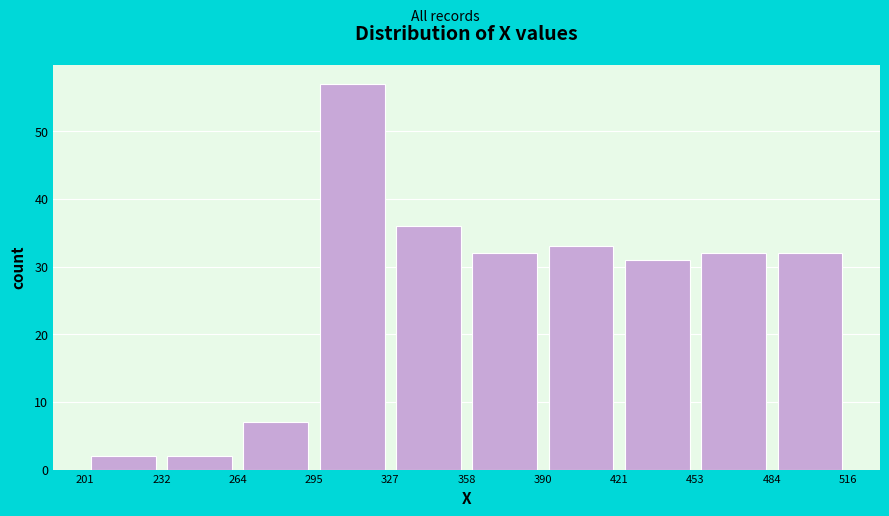

What is the height of the bar covering 358 to 390 on the x-axis? The values are not printed on the chart, so give them approximately, as read against the axis.

32